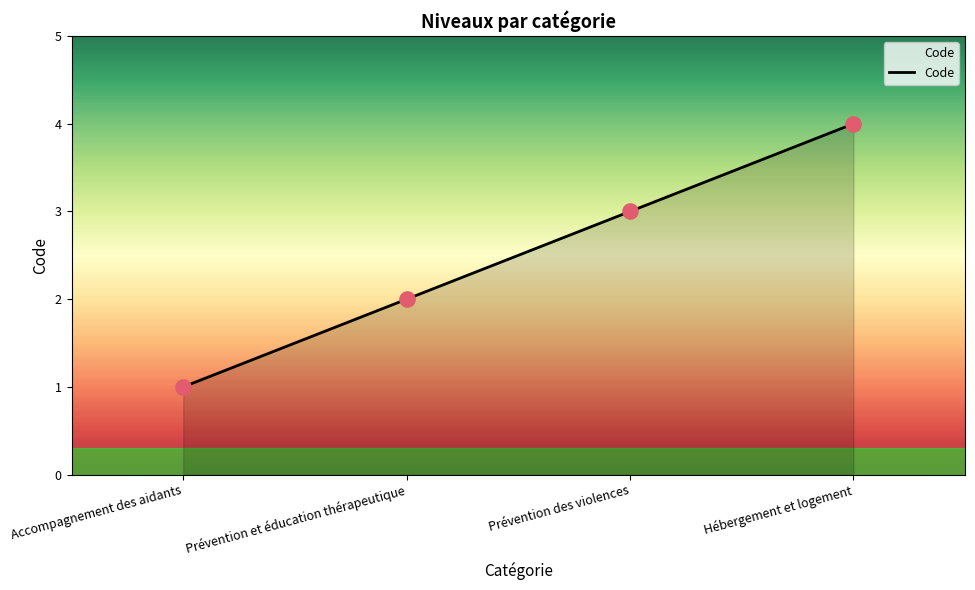

What is the change in value from Prévention des violences to Hébergement et logement?

+1